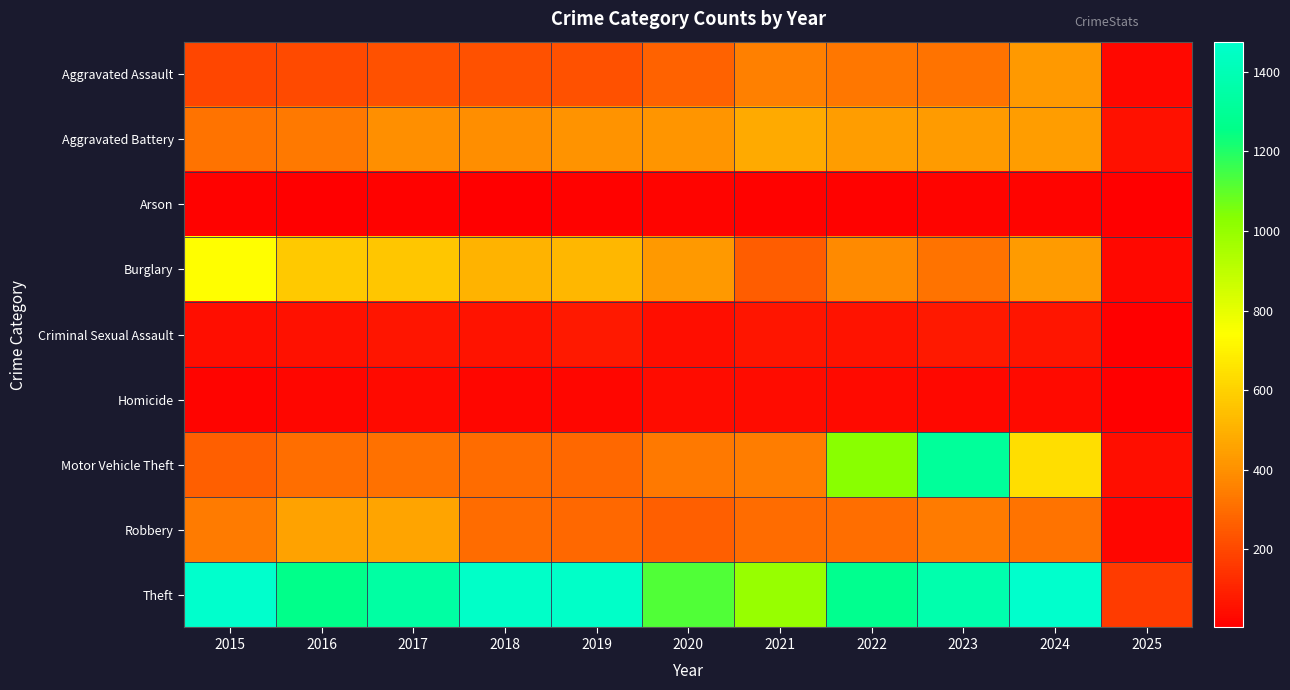

Which series has the widest spread of values?

Theft